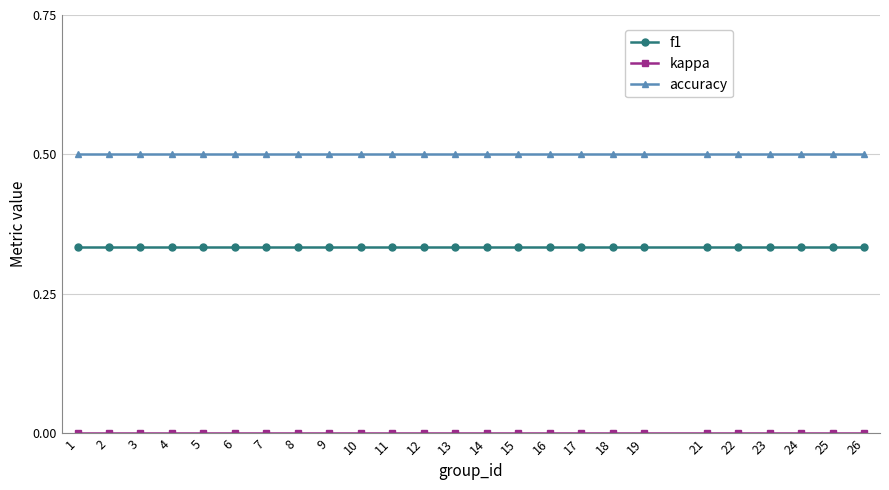

What is the sum of the accuracy values at 26 and 14?

1.0